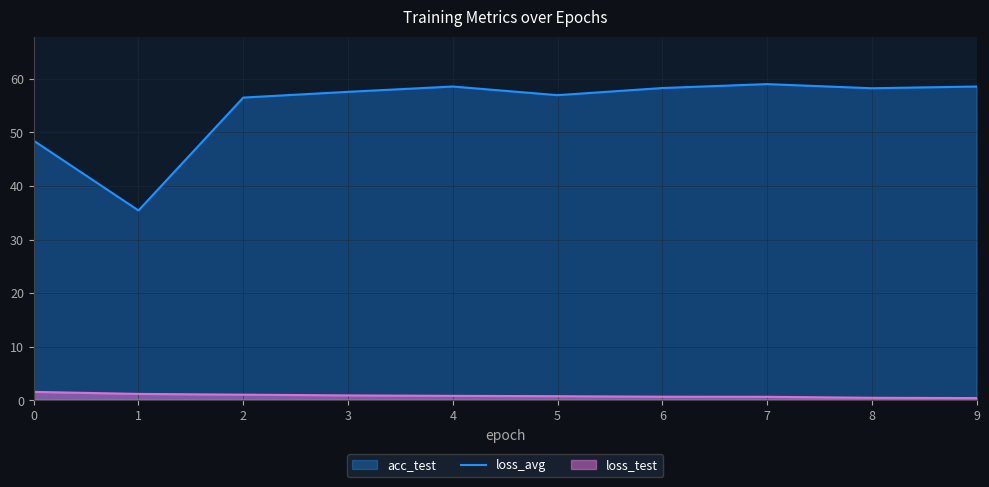

True or false: loss_test and loss_avg cross at least once.

False